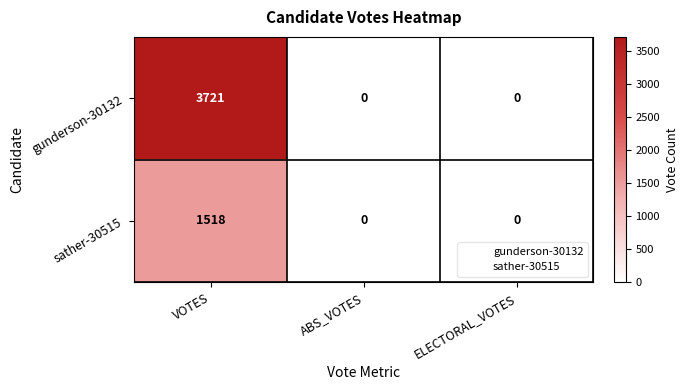

List the series in order of their overall mean, lowest first.

sather-30515, gunderson-30132